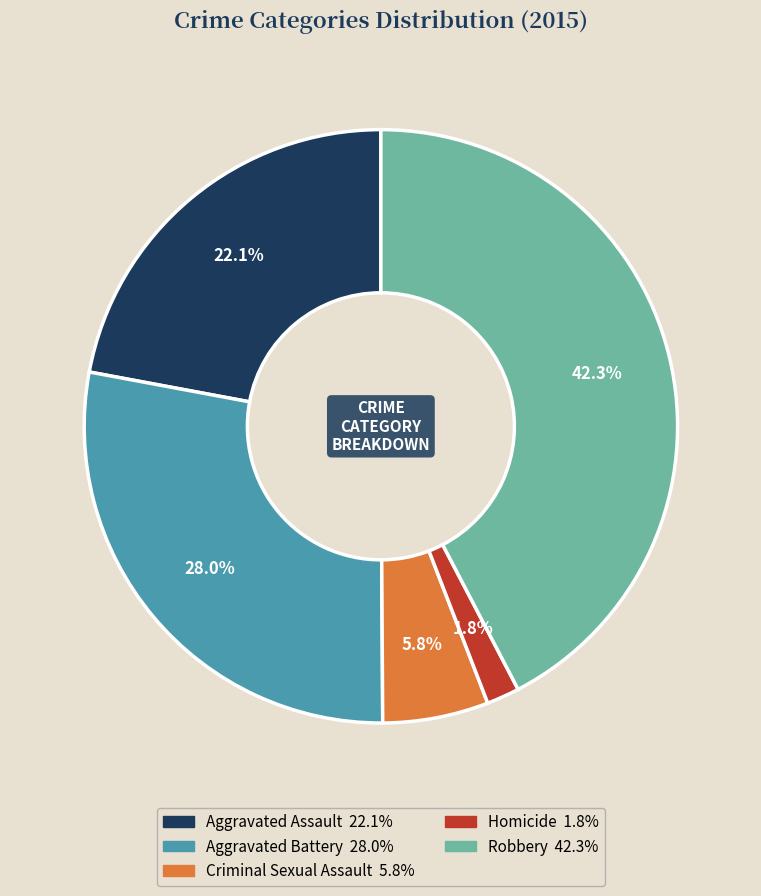

To the nearest percent, what percentage of the pie is Homicide?

2%